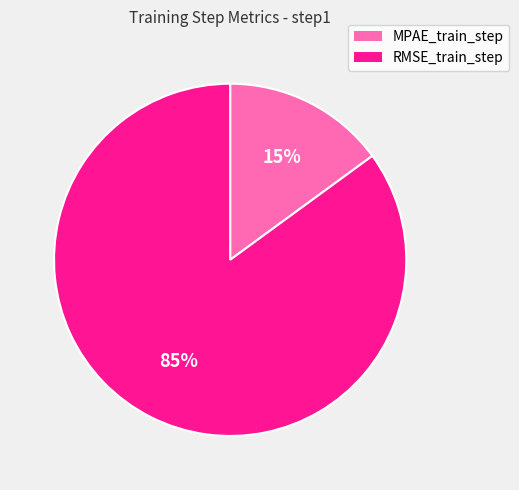

What is the largest slice in the pie chart?

RMSE_train_step